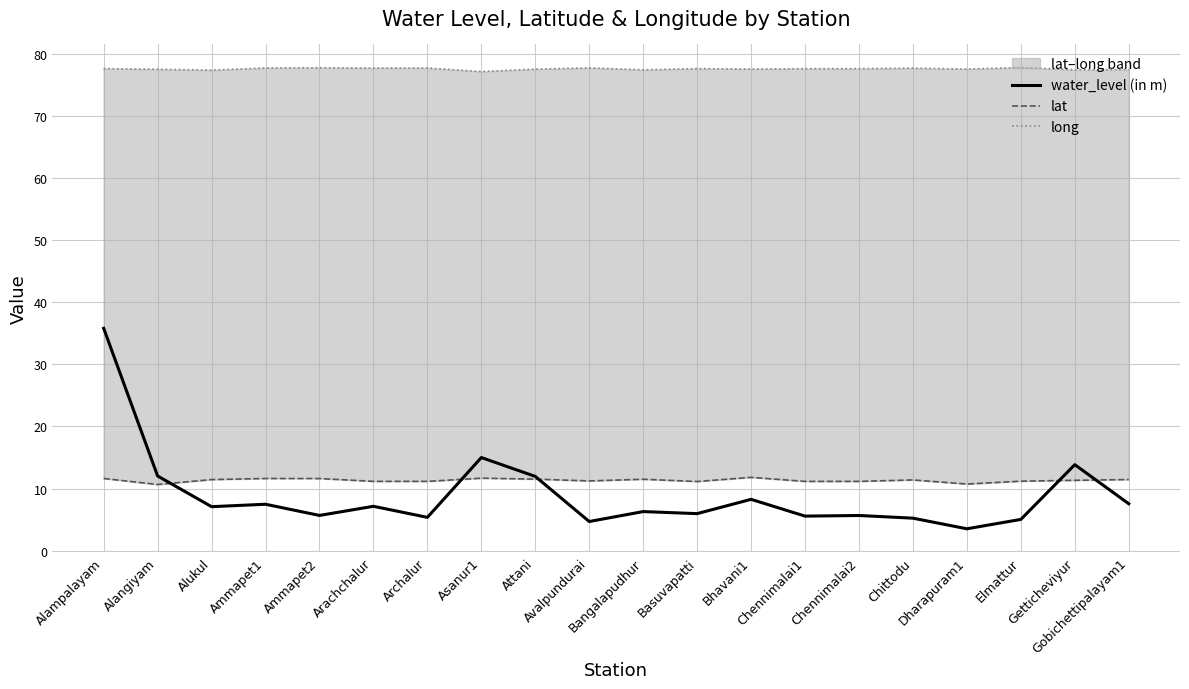

At which category does lat reach its first local peak?

Ammapet1